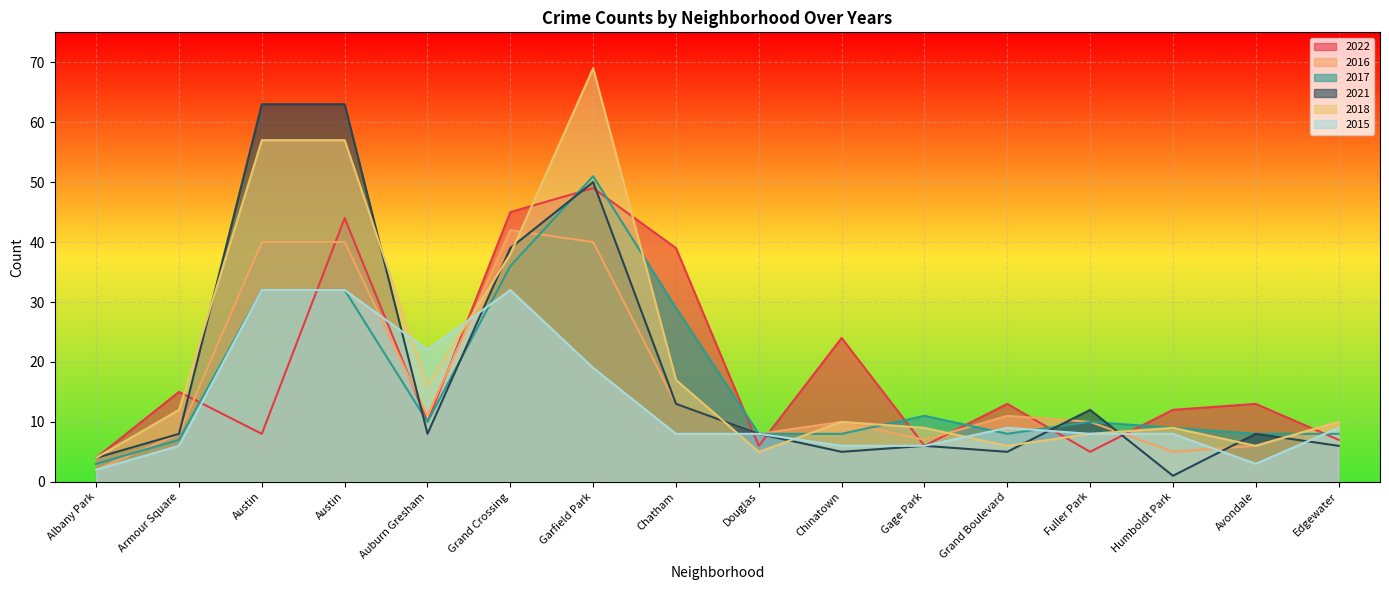

What is the sum of all 2016 values?

263